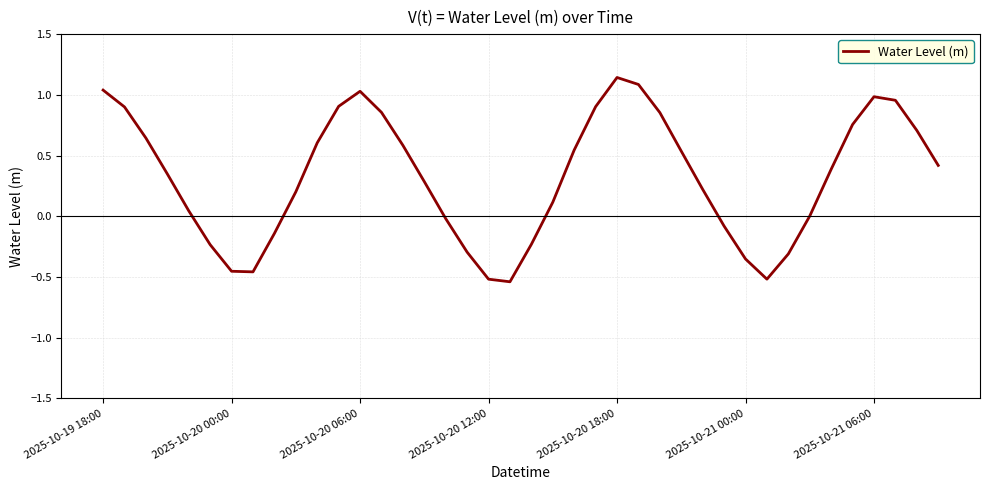

What is the difference between the maximum and minimum values?

1.7